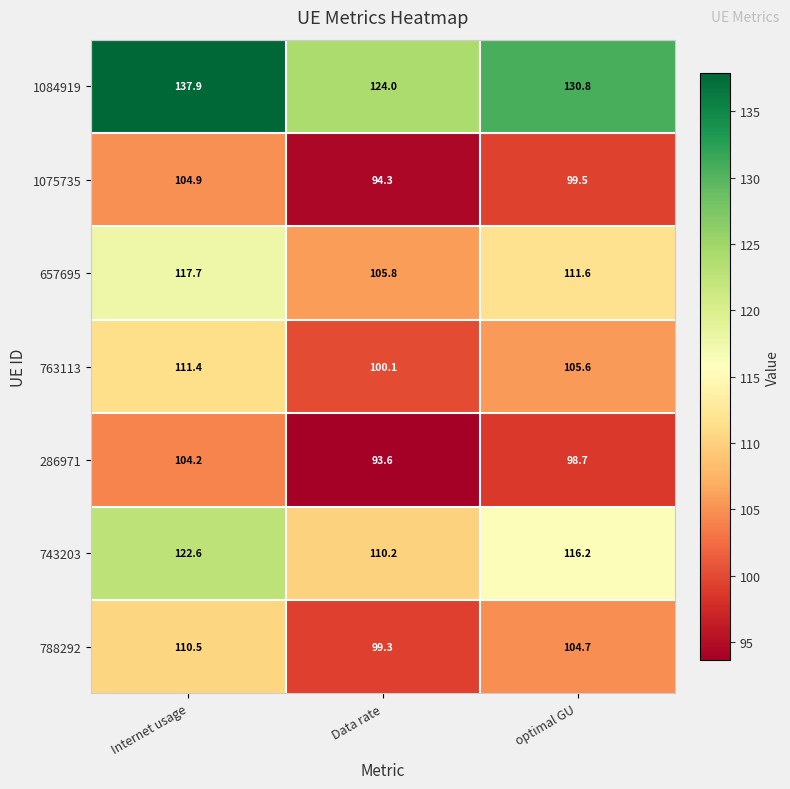

Is it true that 657695 equals 188.3 at Data rate?

False